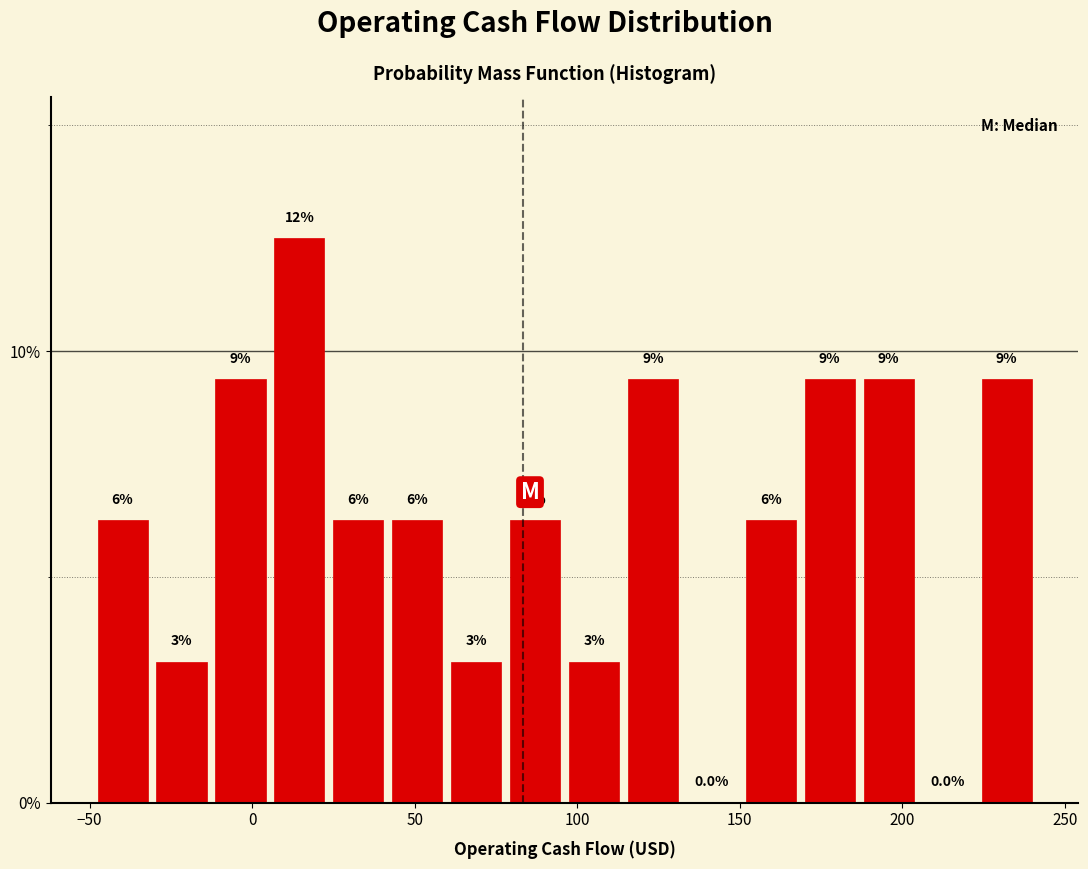

Around what value on the x-axis is the tallest bar? Give the approximate position of its centre, as read against the axis.

15